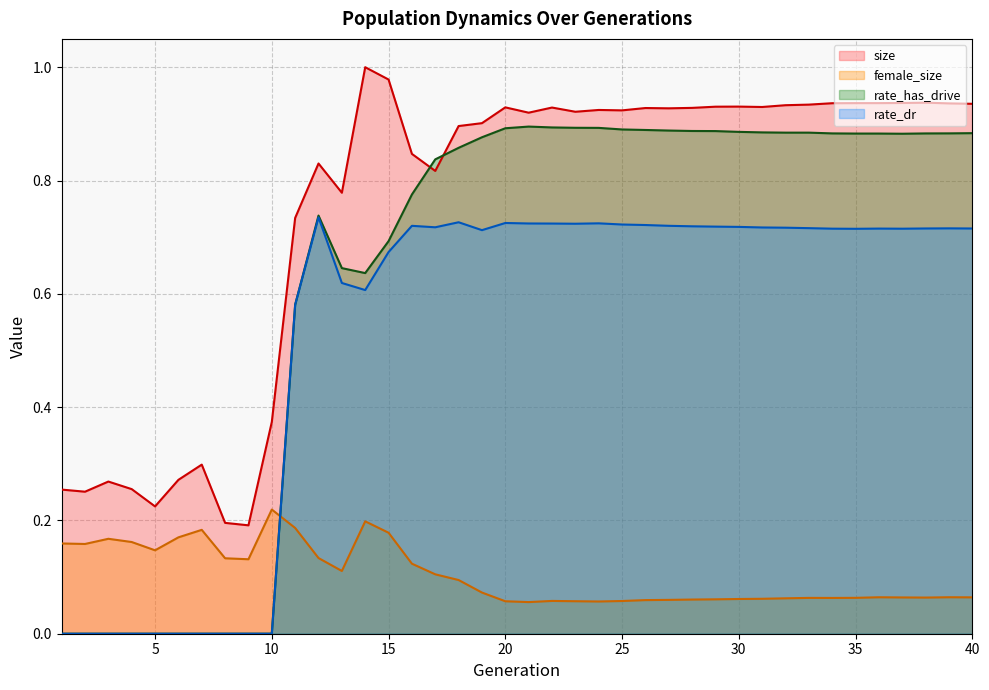

Count the number of data series in this chart.

4